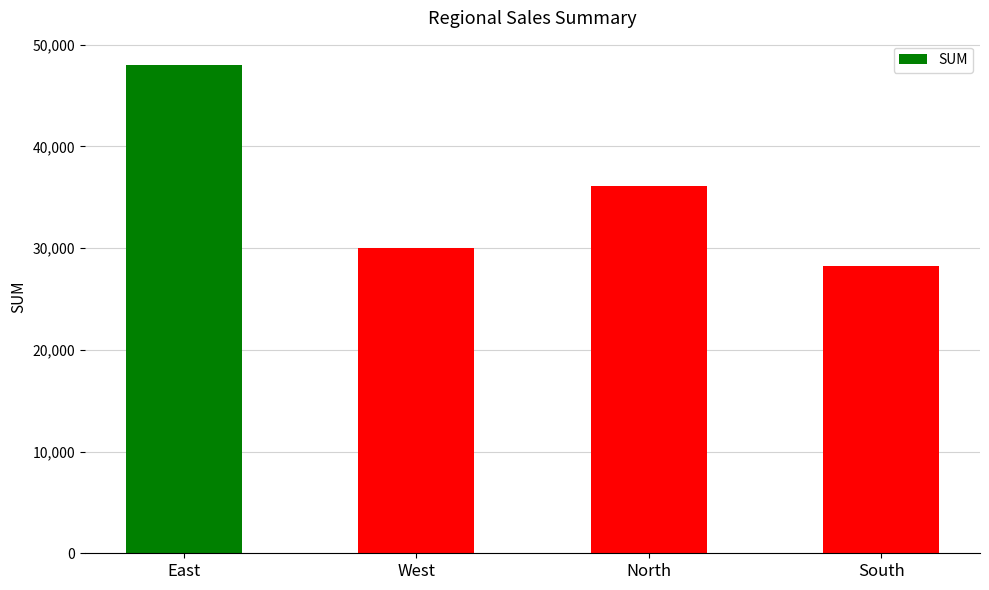

List the labels in order of value, smallest first.

South, West, North, East